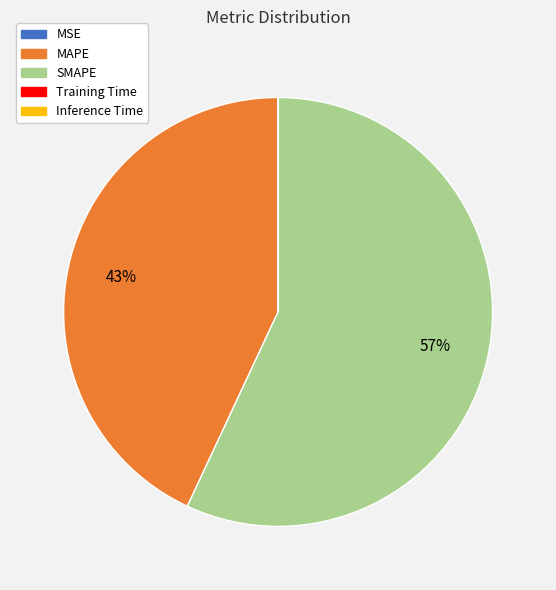

To the nearest percent, what is the difference between the largest and smallest slice percentages?

57%